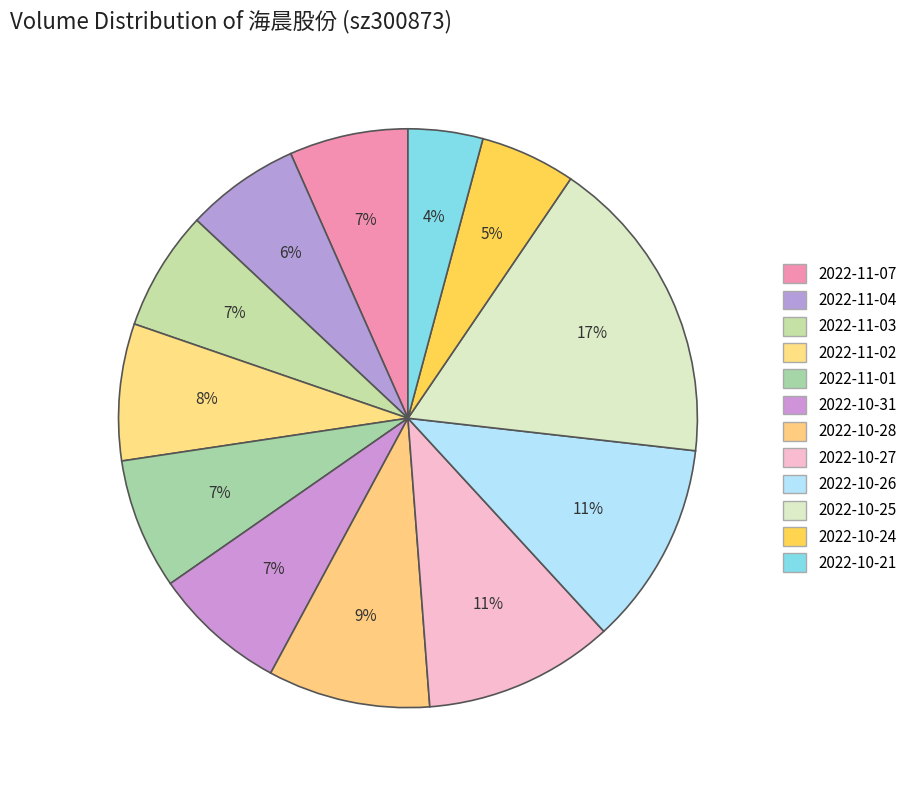

Count the number of slices in the pie.

12